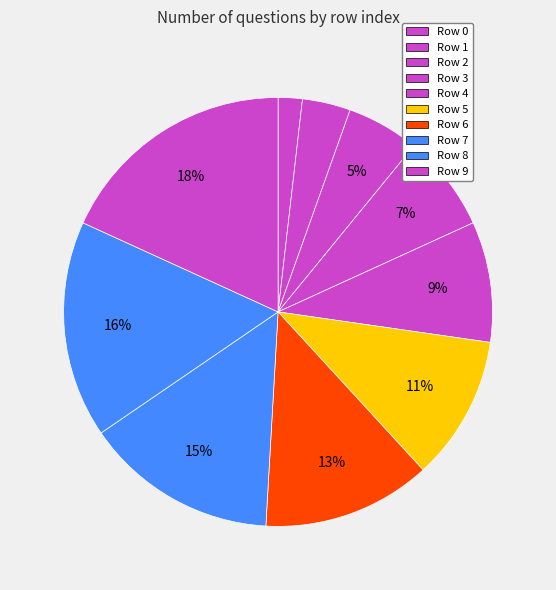

Between Row 9 and Row 5, which is larger?

Row 9